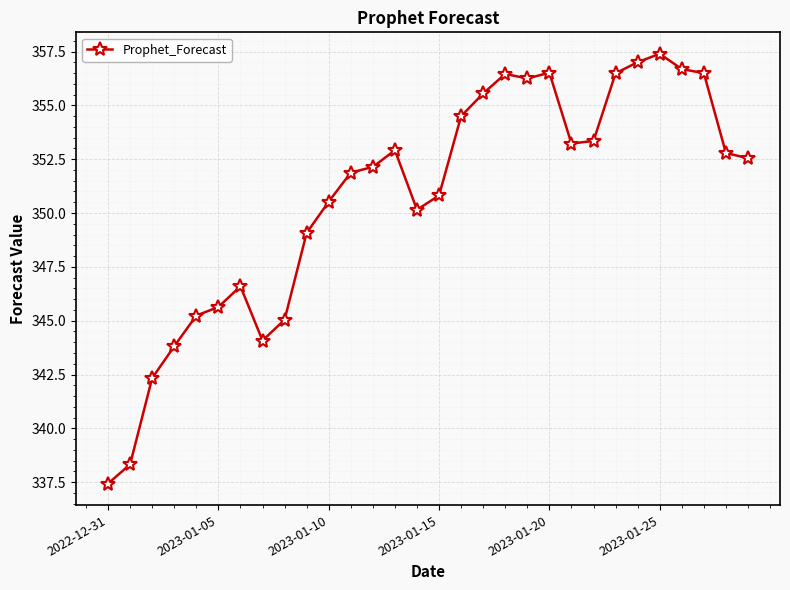

True or false: the data has more than 2 interior local peaks.

True